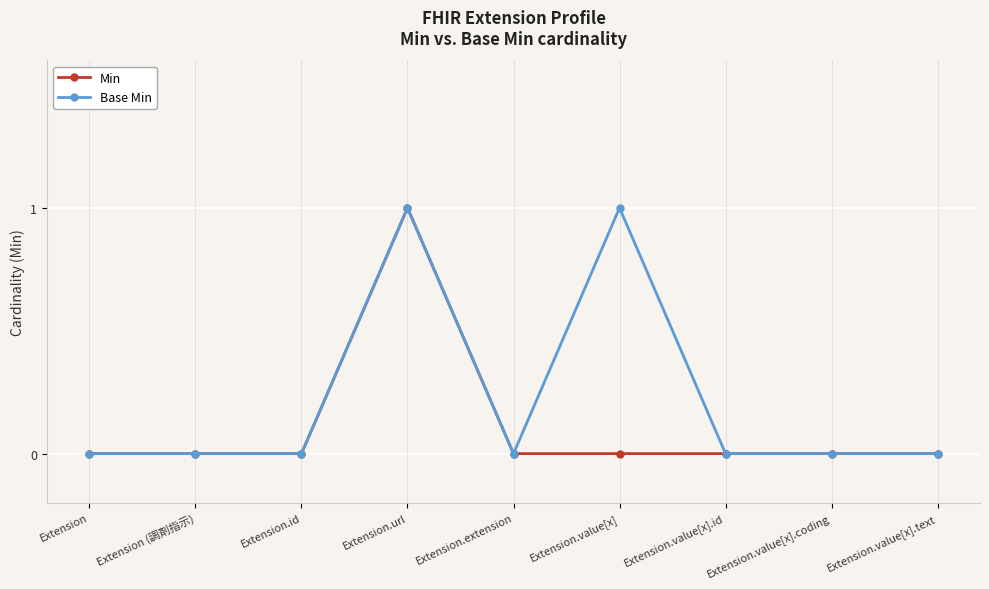

What position from the left is Extension (調剤指示)?

2